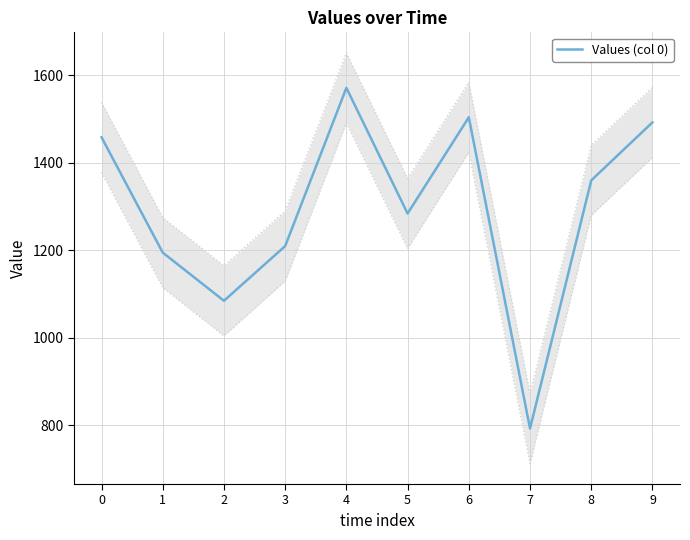

What is the minimum value shown in the chart?

792.5